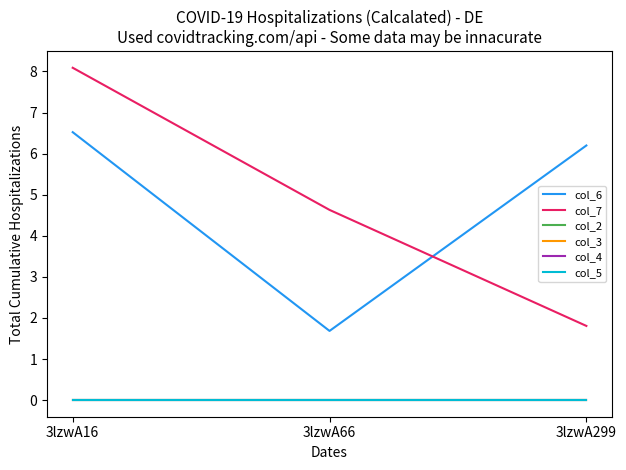

At which category is the sum across all series the highest?

3lzwA16